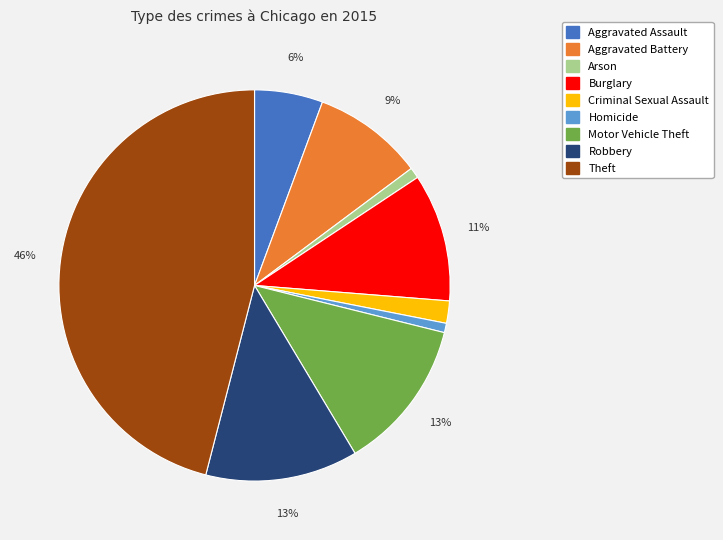

Is there a majority slice in this chart?

No